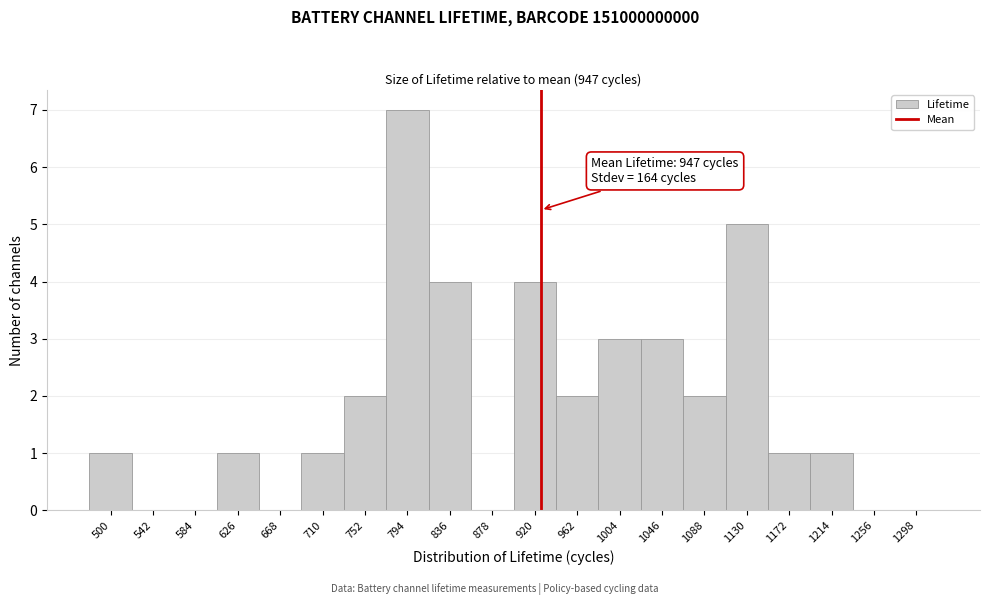

Reading left to right, extract all data points from this chart.

500=1	542=0	584=0	626=1	668=0	710=1	752=2	794=7	836=4	878=0	920=4	962=2	1004=3	1046=3	1088=2	1130=5	1172=1	1214=1	1256=0	1298=0